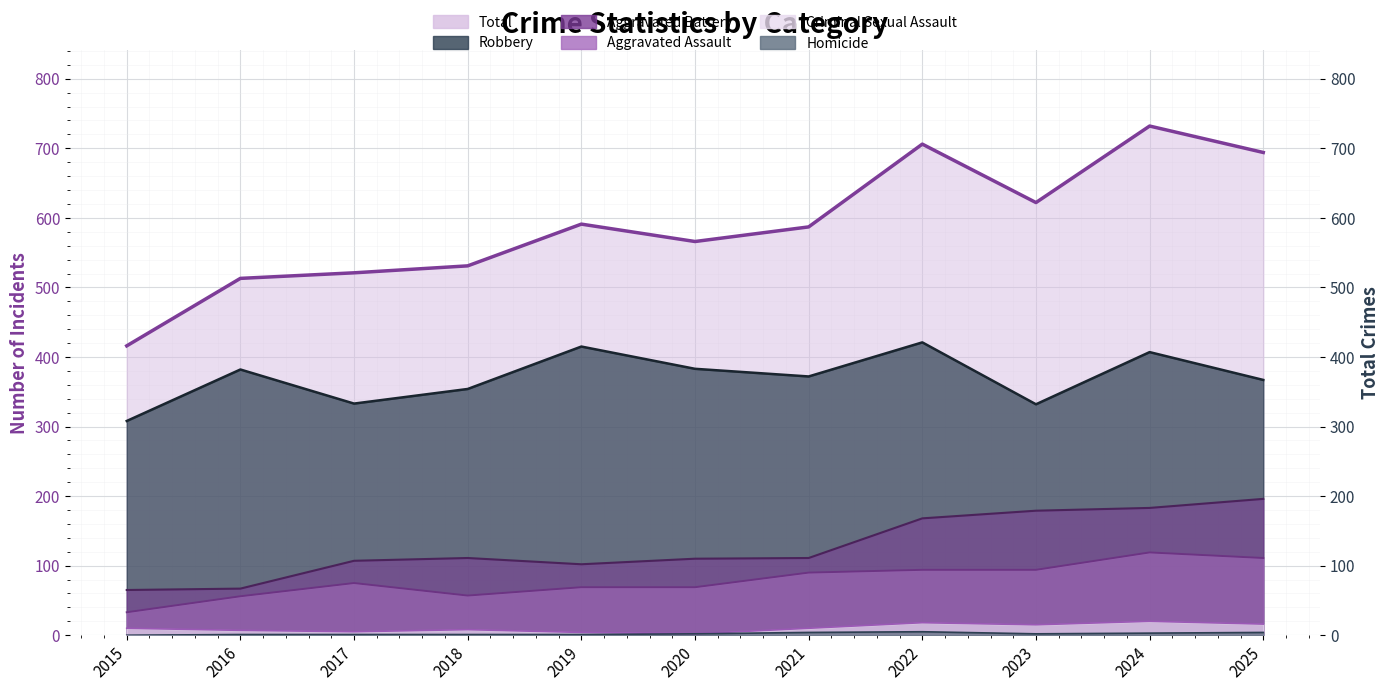

Reading right to left, list all the values displayed in this chart.

Aggravated Assault: 111	119	94	94	90	69	69	57	75	56	33
Aggravated Battery: 196	183	179	168	111	110	102	111	107	67	65
Criminal Sexual Assault: 16	20	15	18	10	2	4	8	5	7	10
Homicide: 4	3	2	5	4	2	1	1	1	1	0
Robbery: 367	407	332	421	372	383	415	354	333	382	308
Total: 694	732	622	706	587	566	591	531	521	513	416